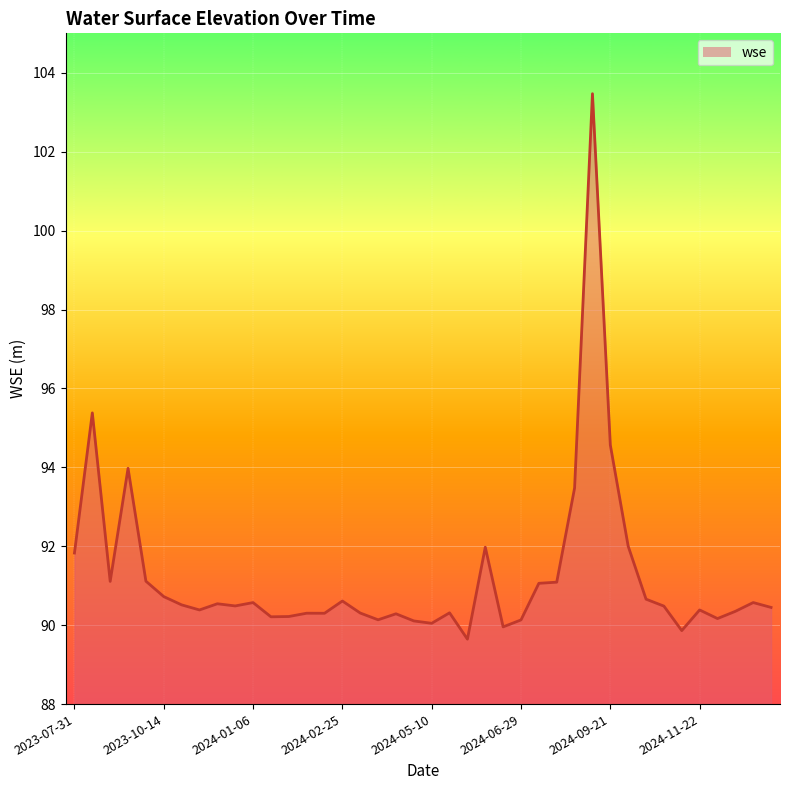

What is the greatest value displayed?

103.5